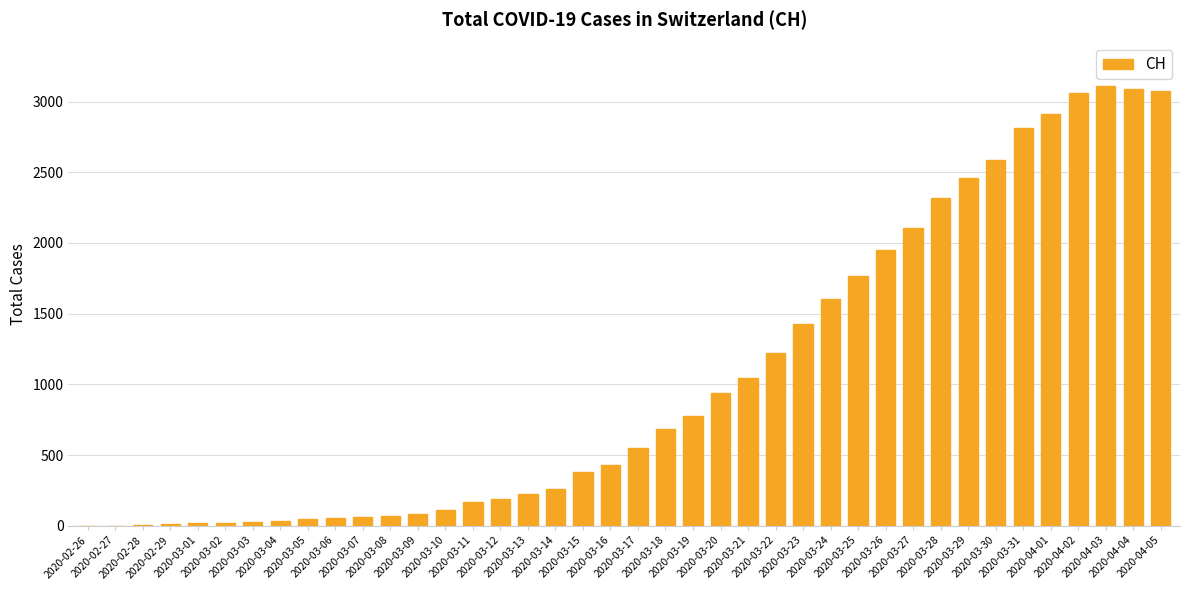

What is the difference between the values at 2020-03-06 and 2020-03-12?

138